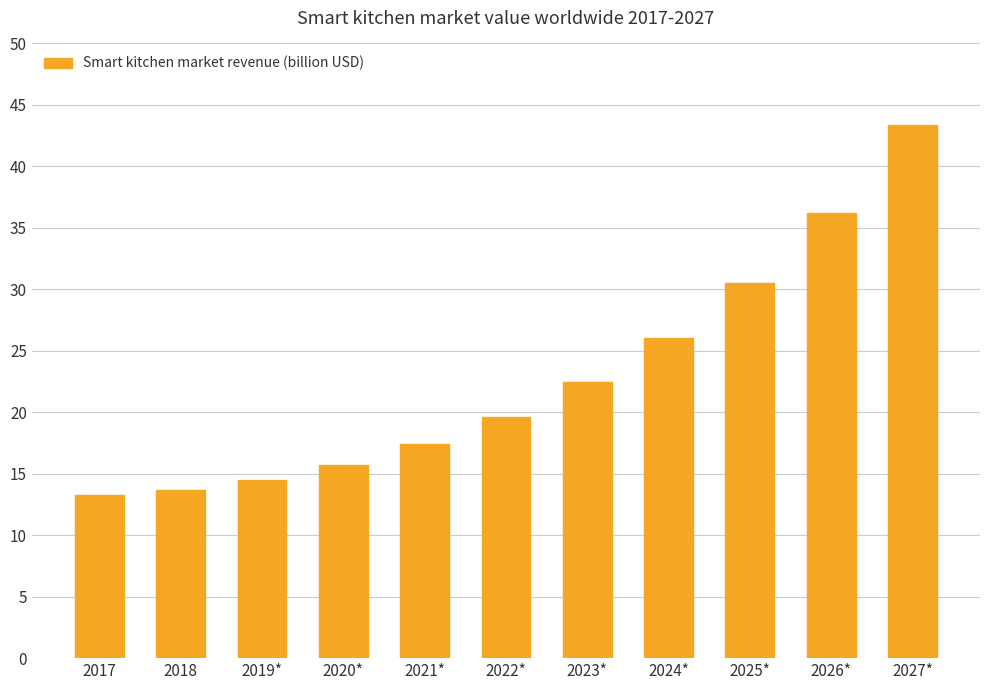

What is the smallest value displayed?

13.3